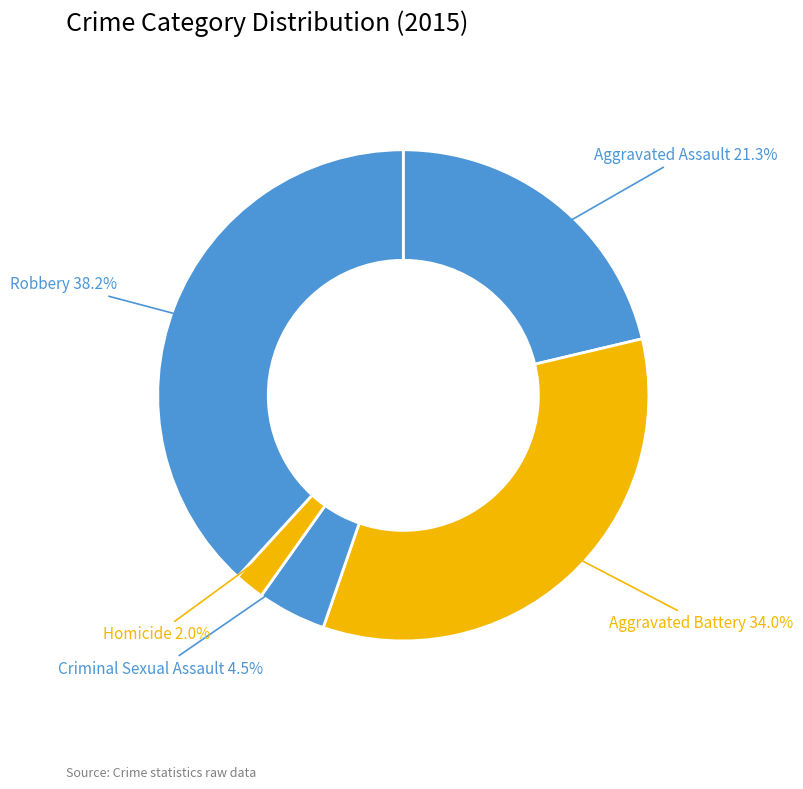

To the nearest percent, what is the difference between the largest and smallest slice percentages?

36%